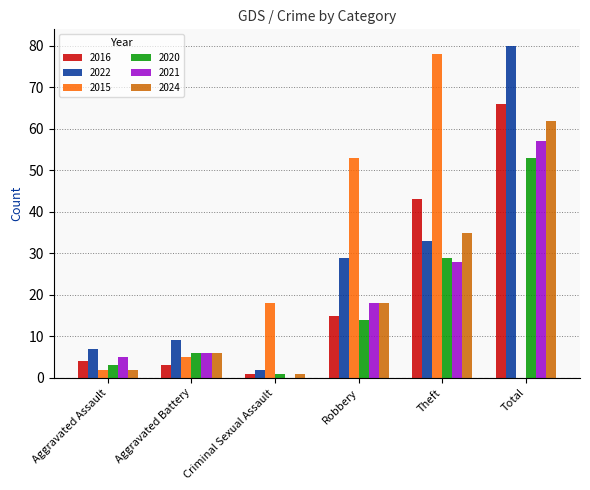

Which label corresponds to the largest value in the chart?

Total